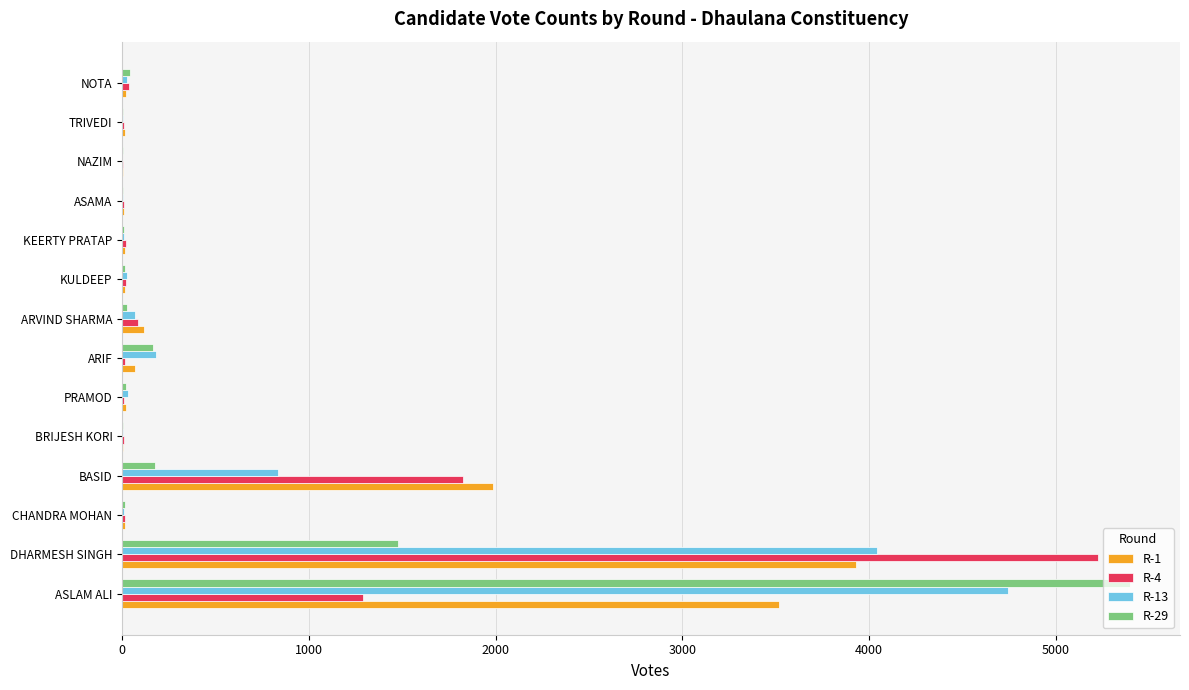

Which label corresponds to the largest value in the chart?

ASLAM ALI